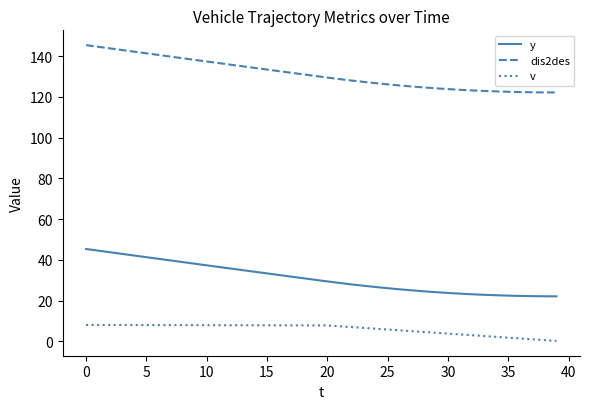

True or false: y and v intersect in this chart.

False